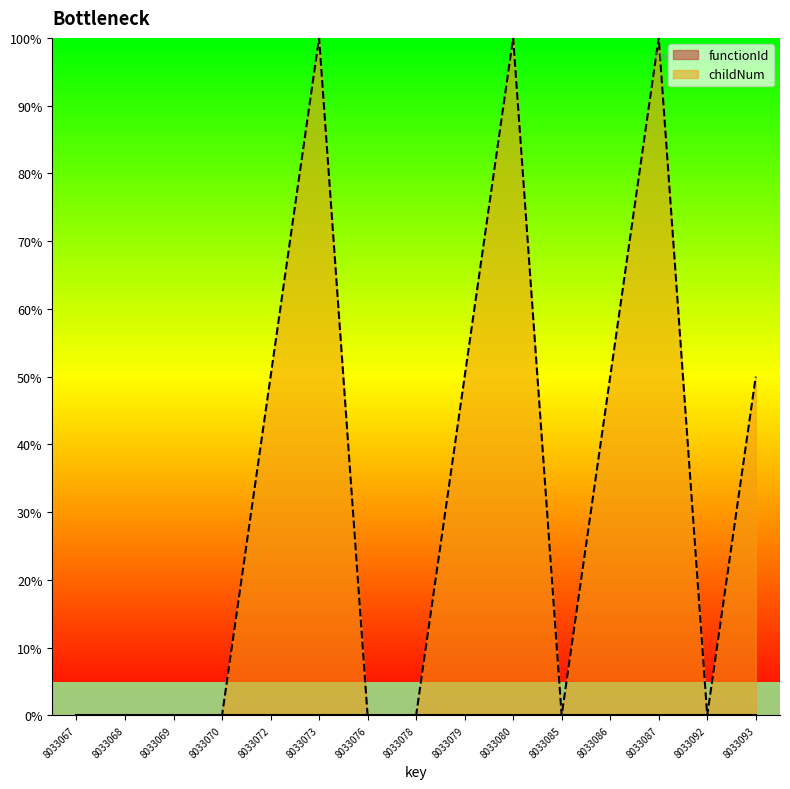

What is the greatest value displayed?

100.0